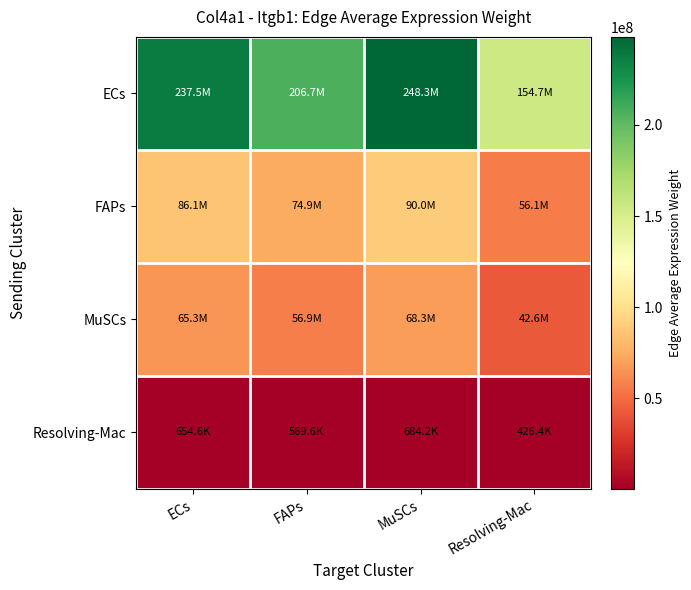

At which category does the chart reach its minimum across all series?

Resolving-Mac